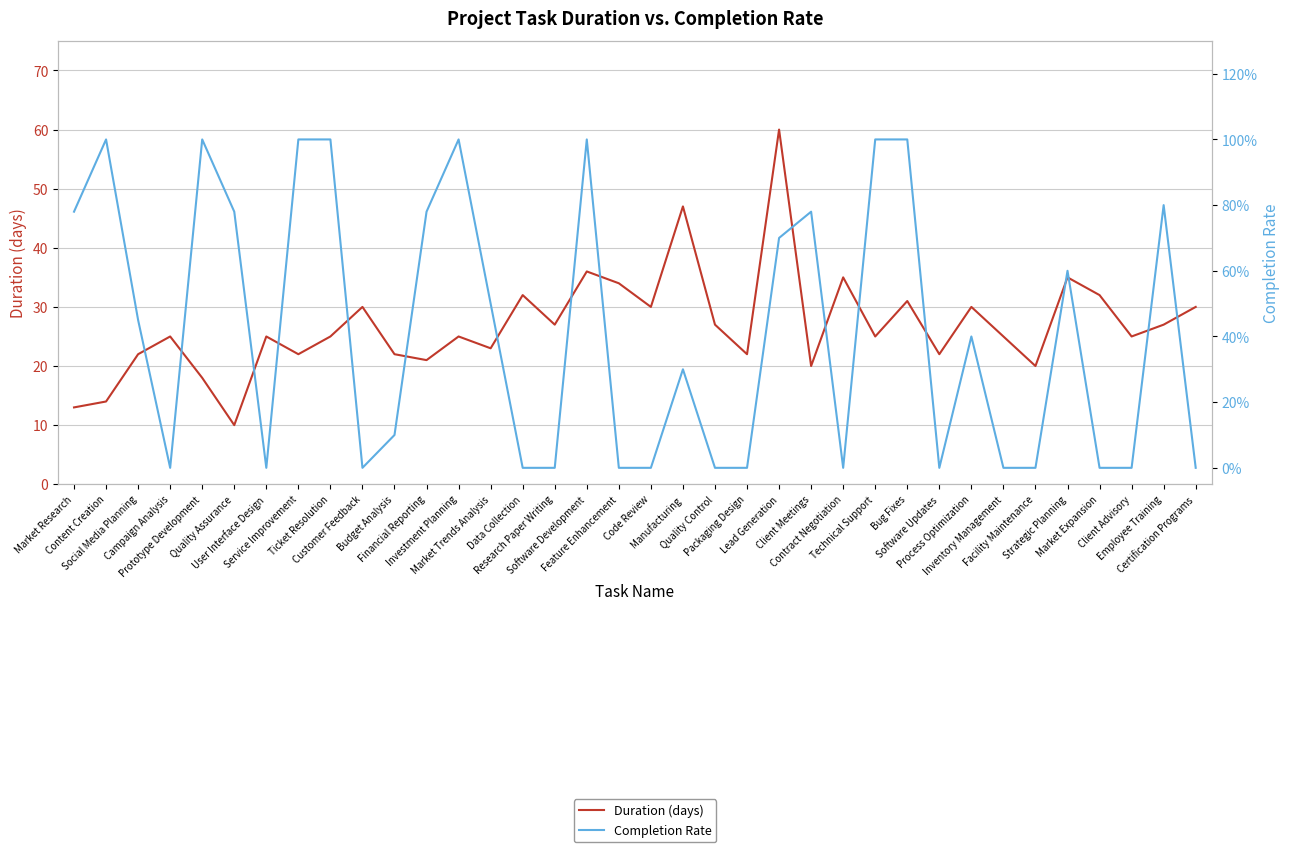

At which category does Duration (days) reach its first local valley?

Quality Assurance